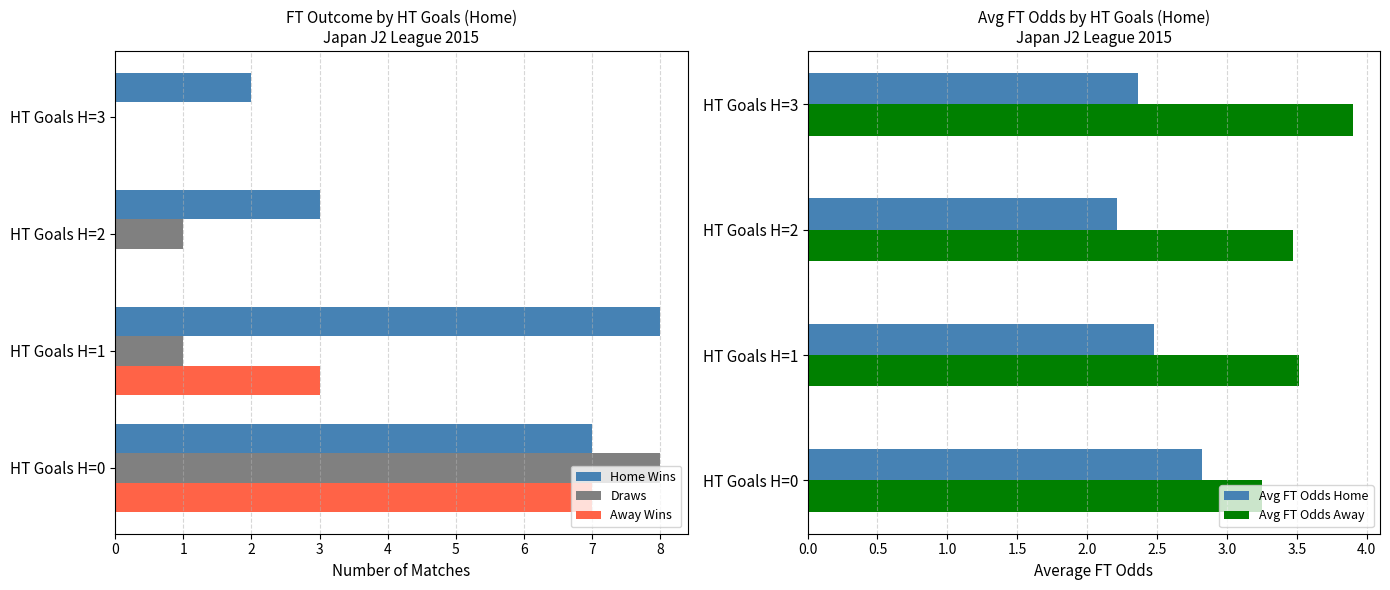

Is the value of Home Wins at HT Goals H=0 greater than the value of Away Wins at HT Goals H=3?

Yes